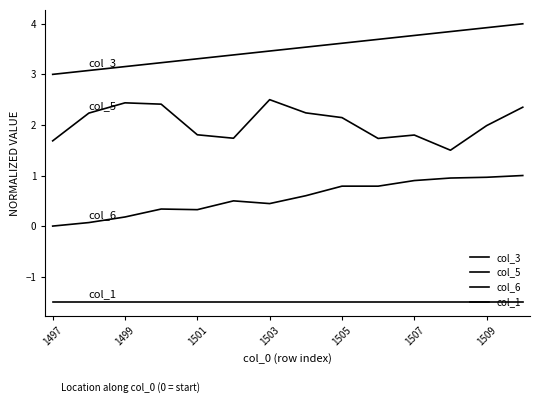

Is this an area chart (filled region under the line)?

No